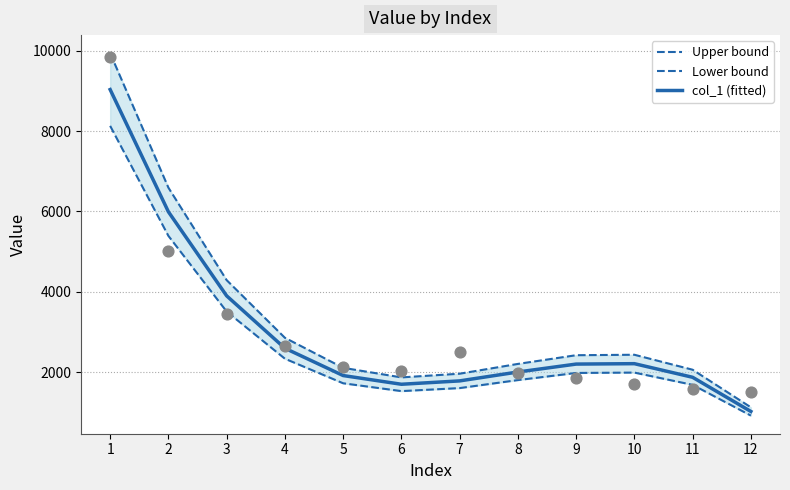

What are all the series names shown in the legend?

Upper bound, Lower bound, col_1 (fitted)